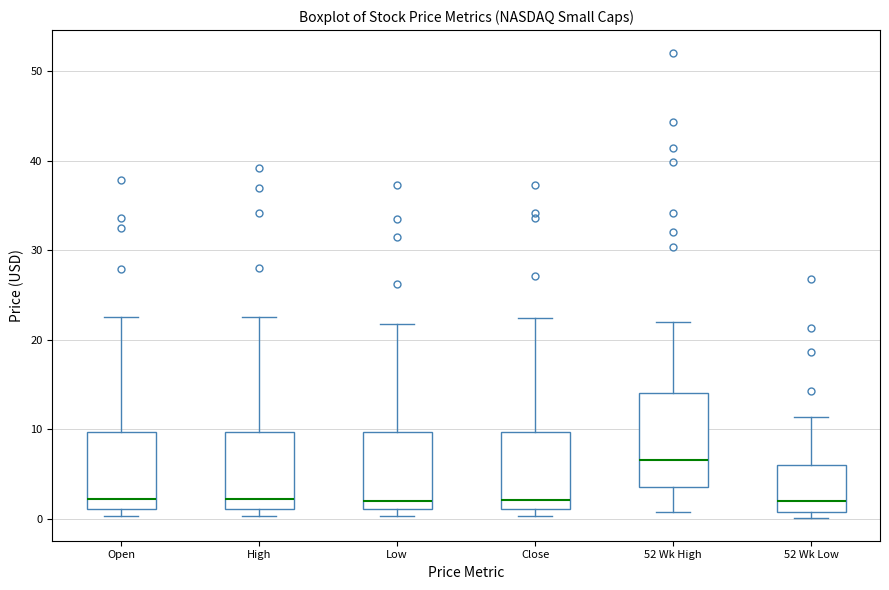

Which box's median line is the highest?

52 Wk High